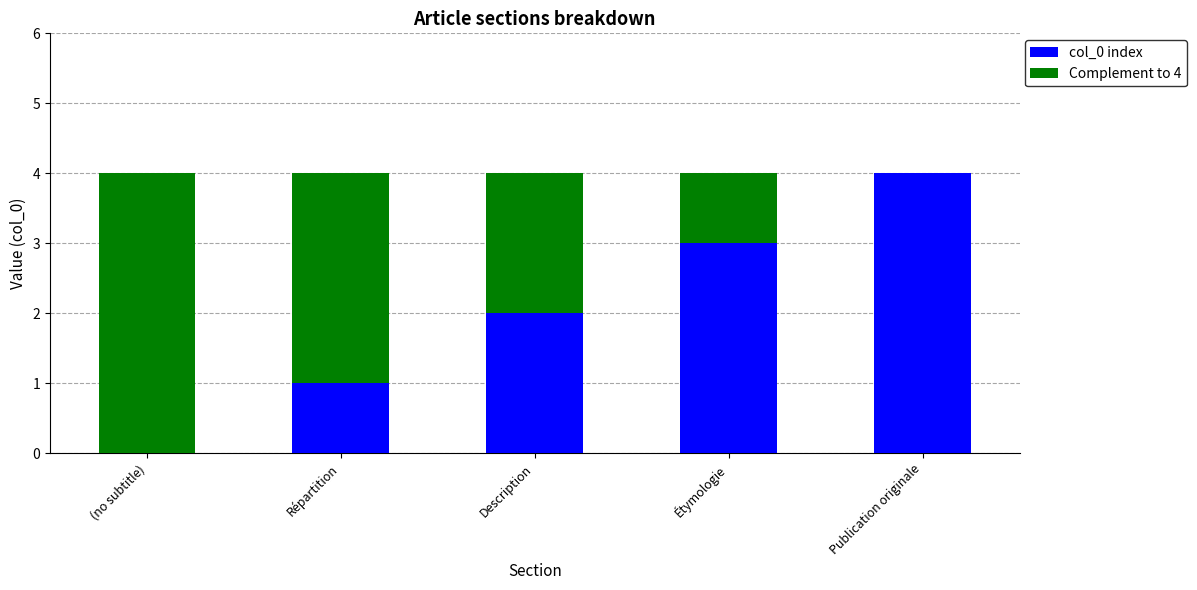

At which label does col_0 index reach its peak?

Publication originale